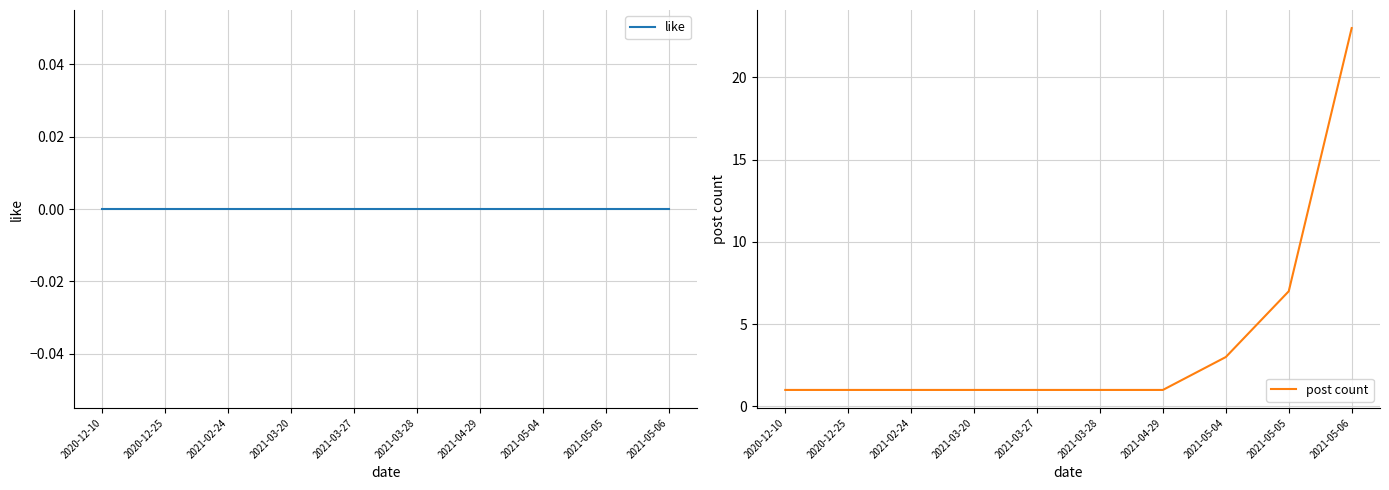

Which series has the largest total across all categories?

post count